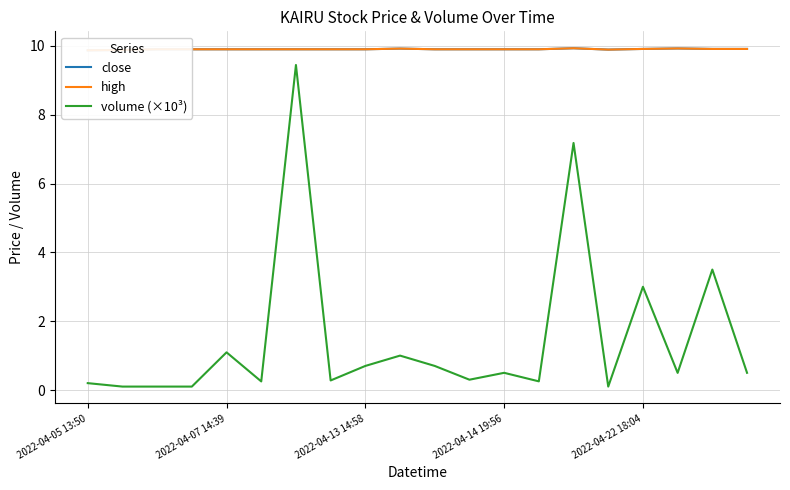

What is the maximum value for volume (×10³)?

9.4